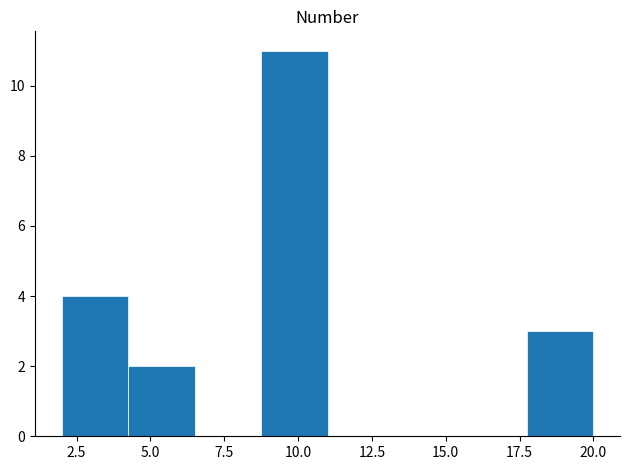

How tall is the bar that spans 17.75 to 20.00 on the x-axis? Neither the bar edges nor the heights are printed on the chart, so give them approximately, as read against the axes.

3